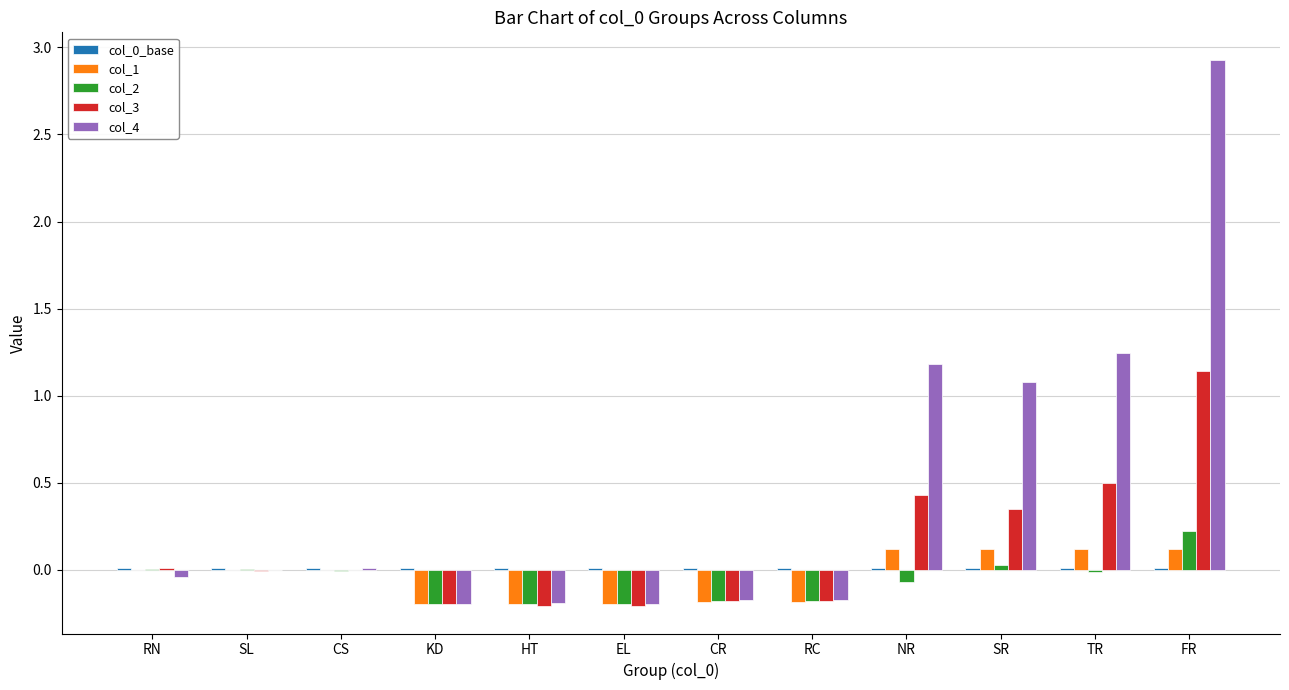

Which series changed the most between CR and NR?

col_4